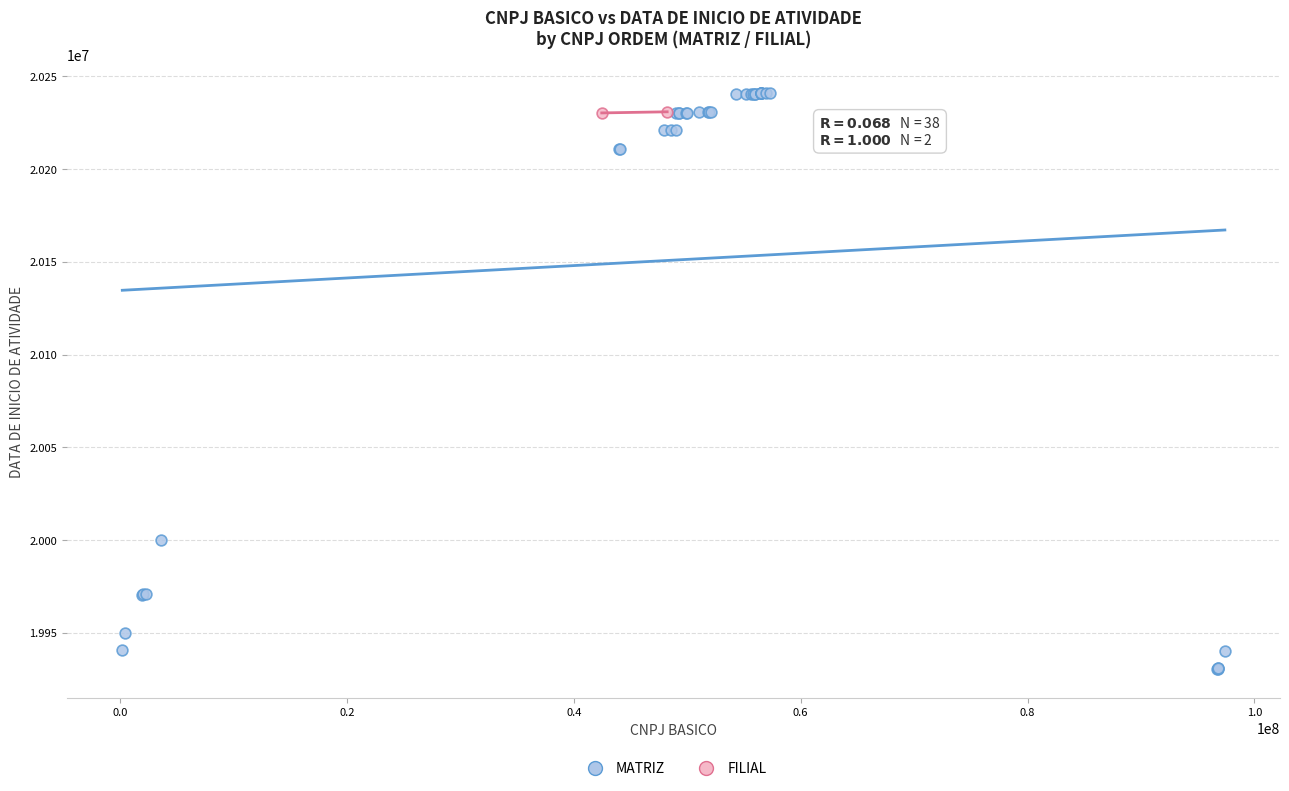

What are all the series names shown in the legend?

MATRIZ, FILIAL